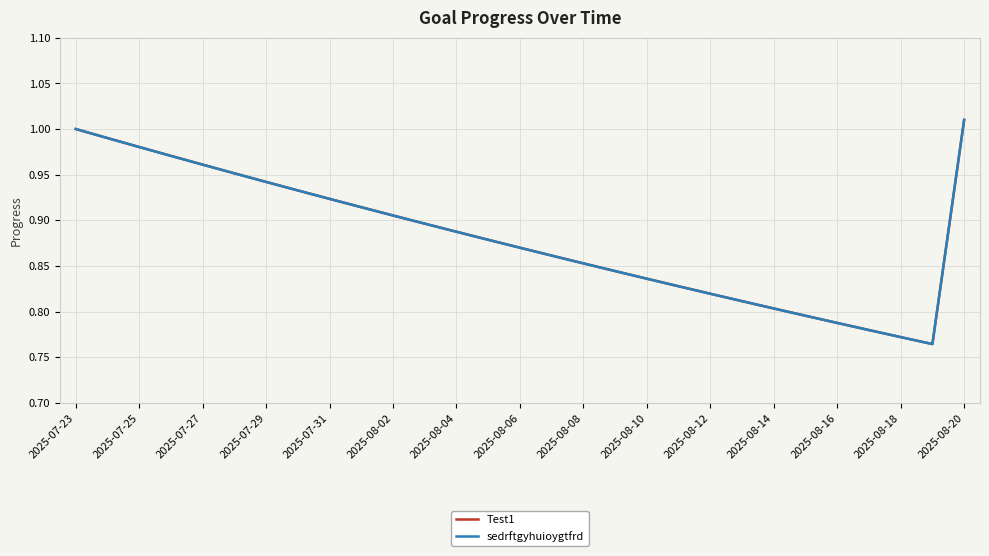

Does the chart have visible grid lines?

Yes